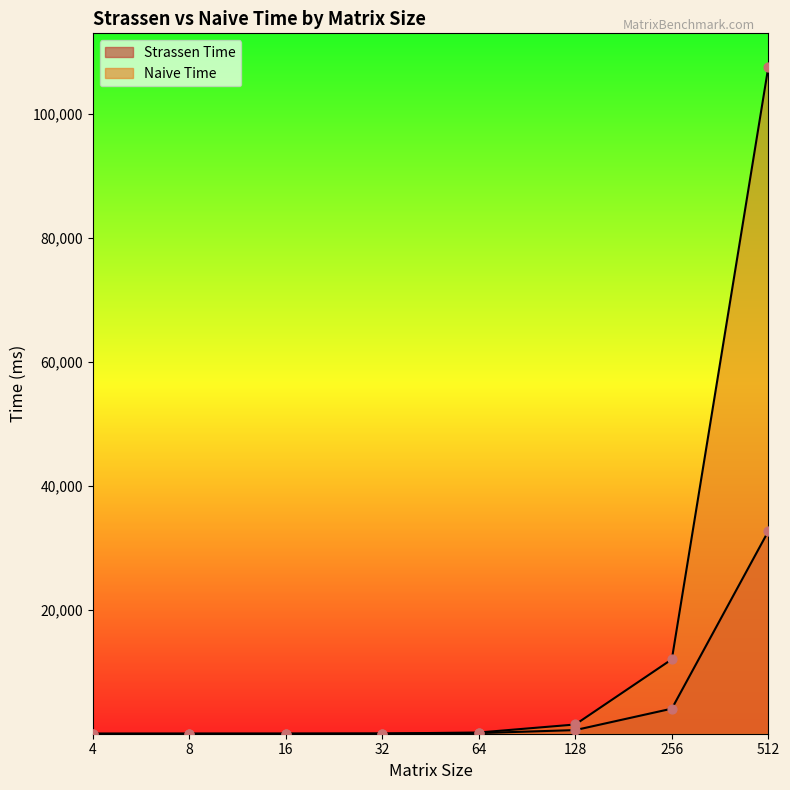

At how many categories does at least one series exceed 42479?

1